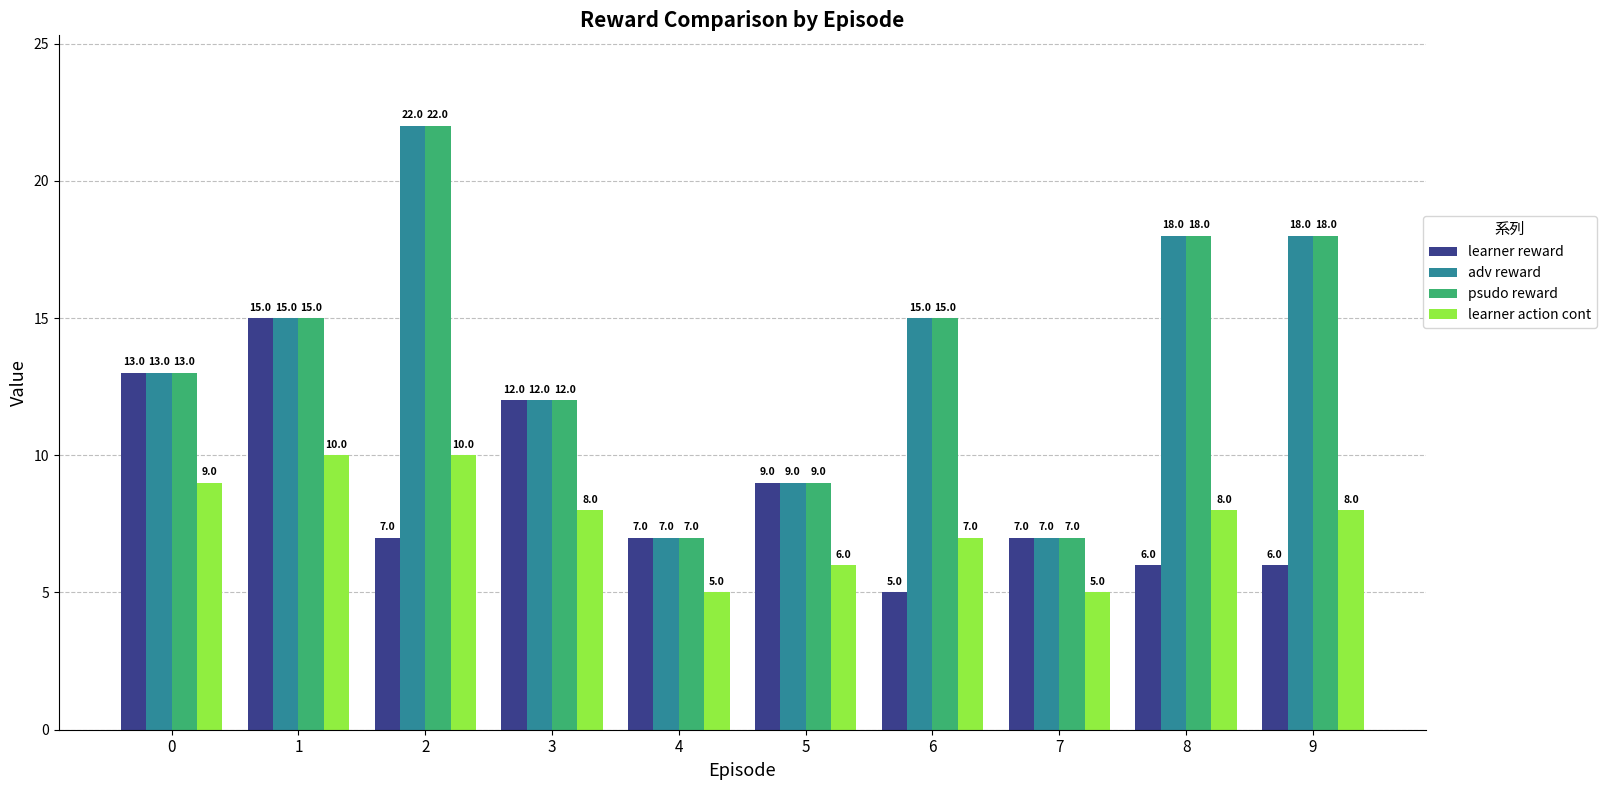

The psudo reward series shows 13 at 0. True or false?

True